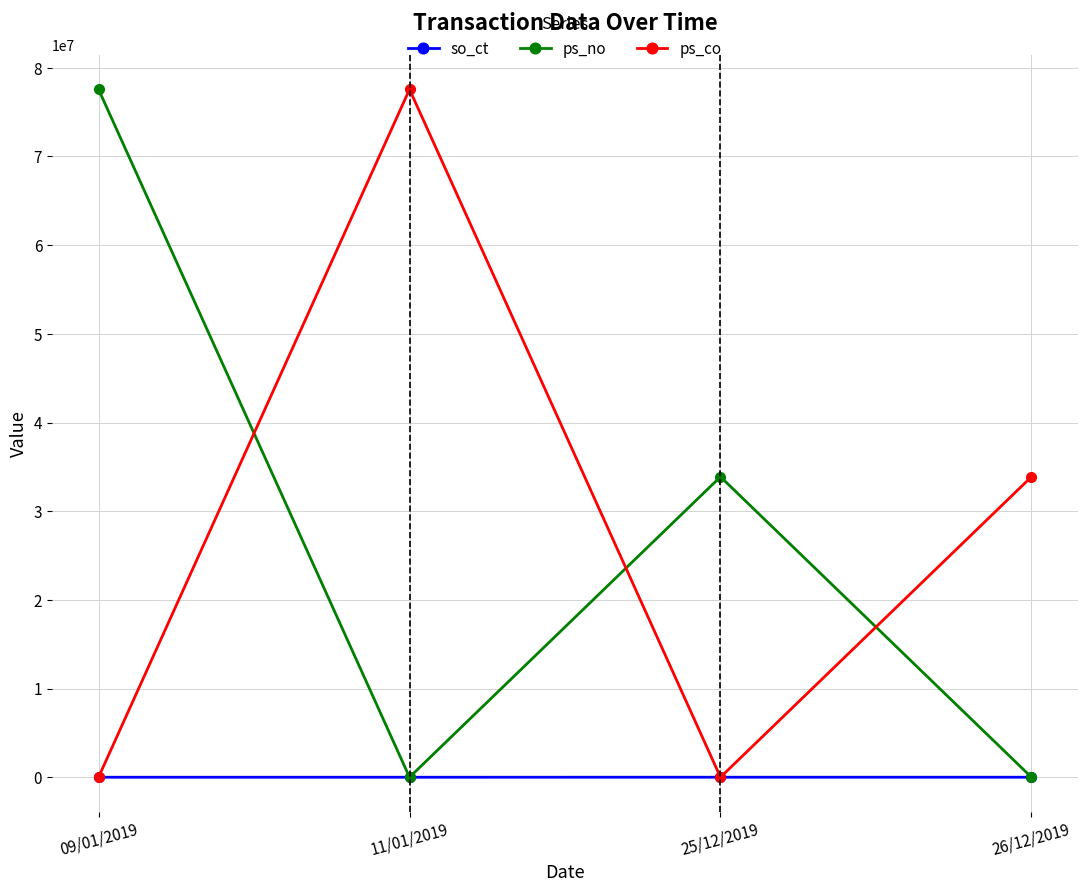

How many times do ps_co and ps_no cross each other?

3